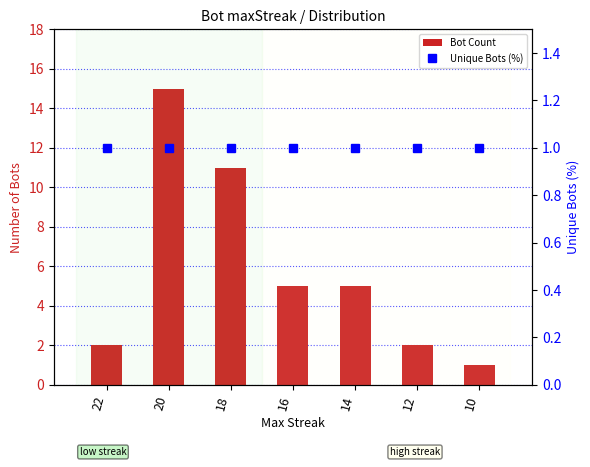

How many groups of bars are there?

7